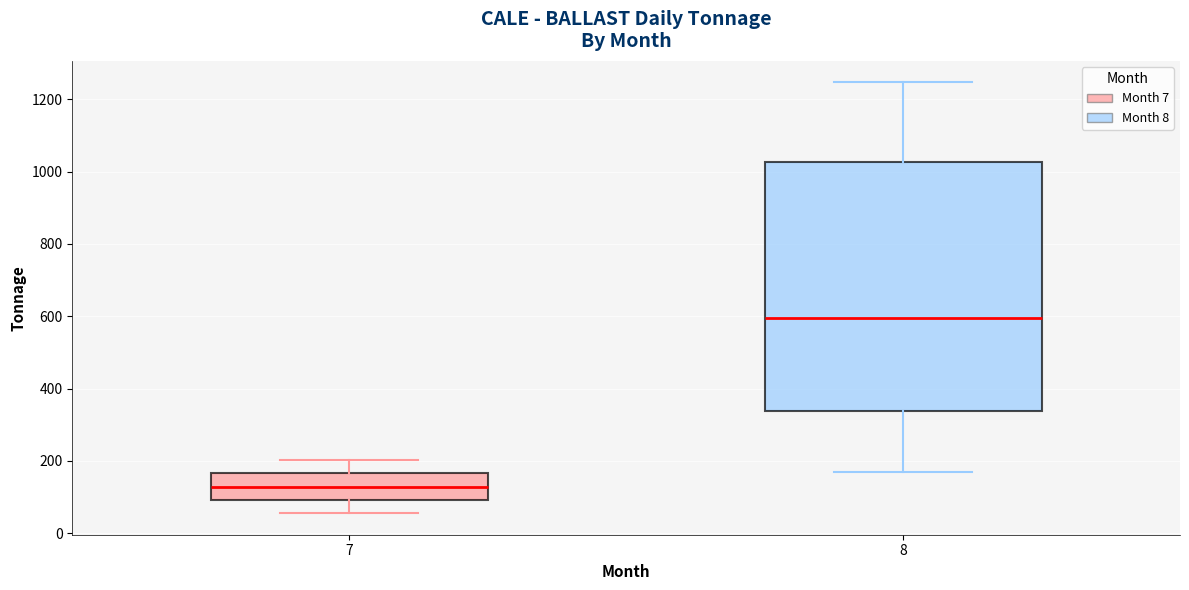

Reading left to right, transcribe this box plot: for each box, give where its median line is, the range the box spans, and where its two whiskers end, as read against the y-axis. The values are not printed on the chart, so give them approximately, as read against the axis.

7: median 120, box 100 to 160, whiskers 60 to 200
8: median 600, box 340 to 1020, whiskers 160 to 1240